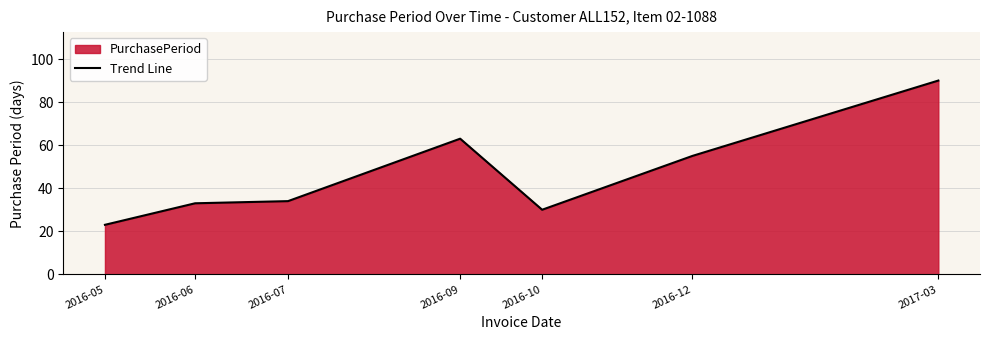

How many points are higher than both their immediate neighbors (excluding endpoints)?

1